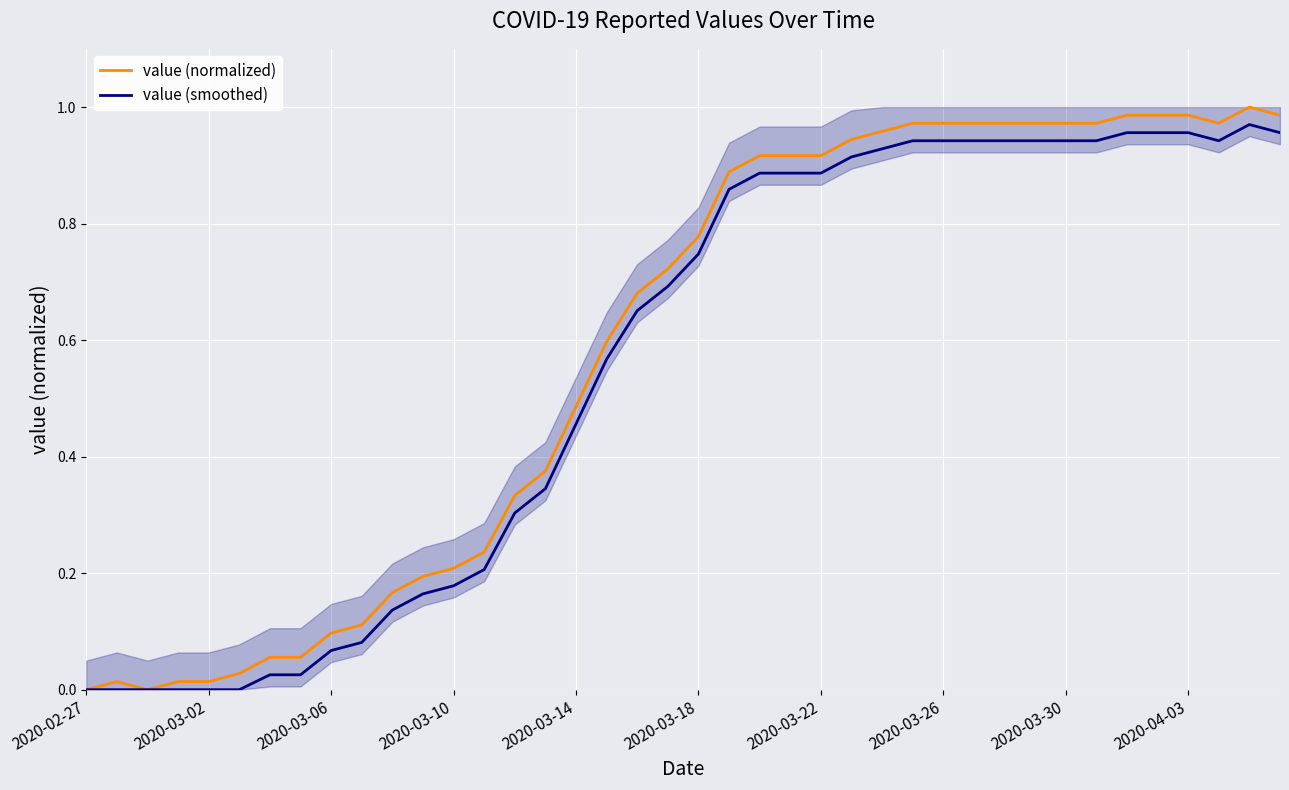

What is the difference between the maximum and second lowest values in the value (normalized) series?

1.0